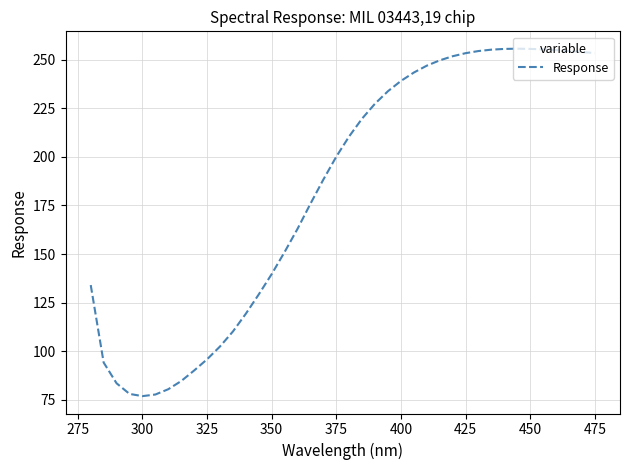

How many lines are shown in the chart?

1